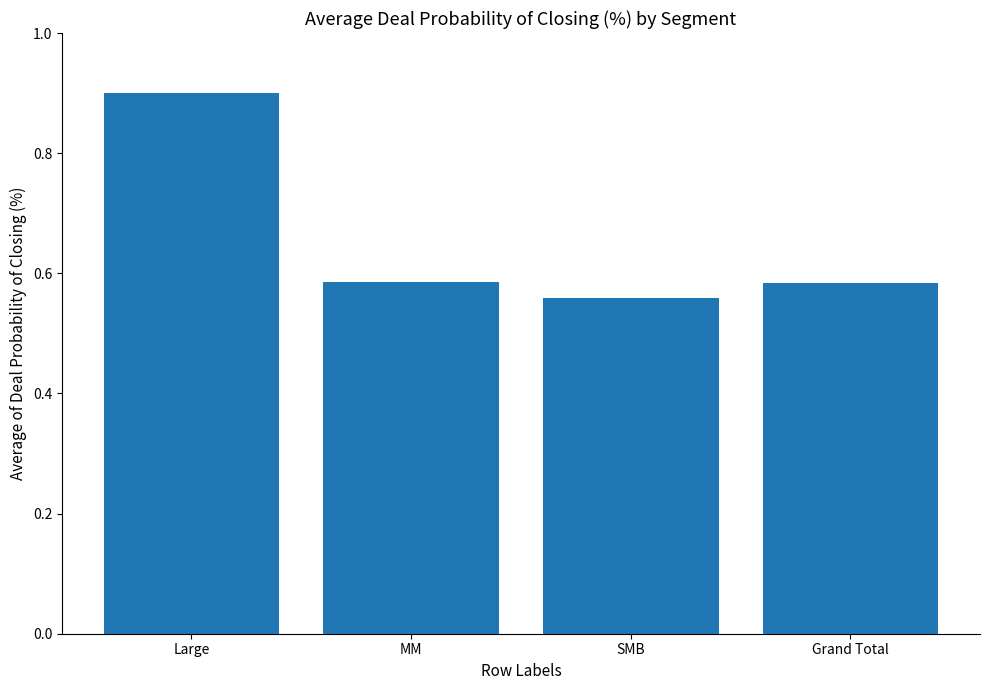

The chart shows a value of 0.3 at SMB. True or false?

False